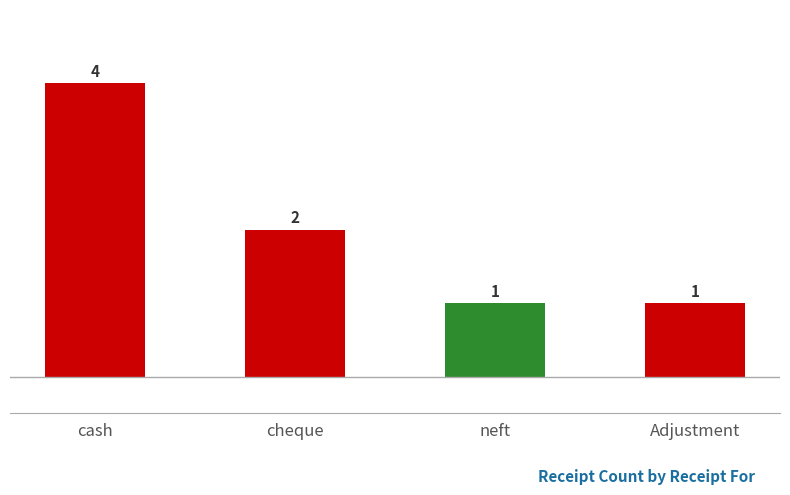

Which has a higher value, Adjustment or cash?

cash